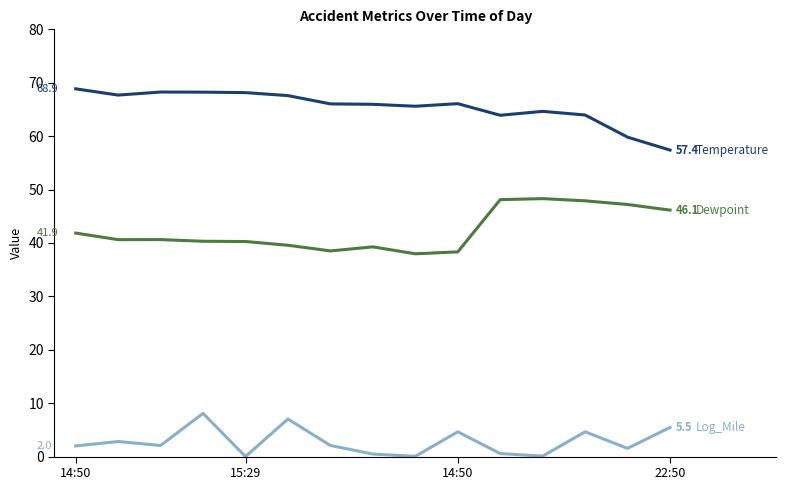

How many lines are shown in the chart?

3